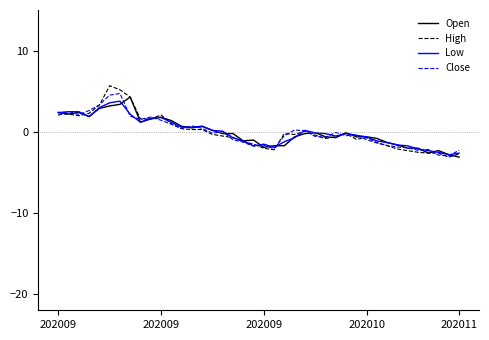

Which series has the widest spread of values?

High